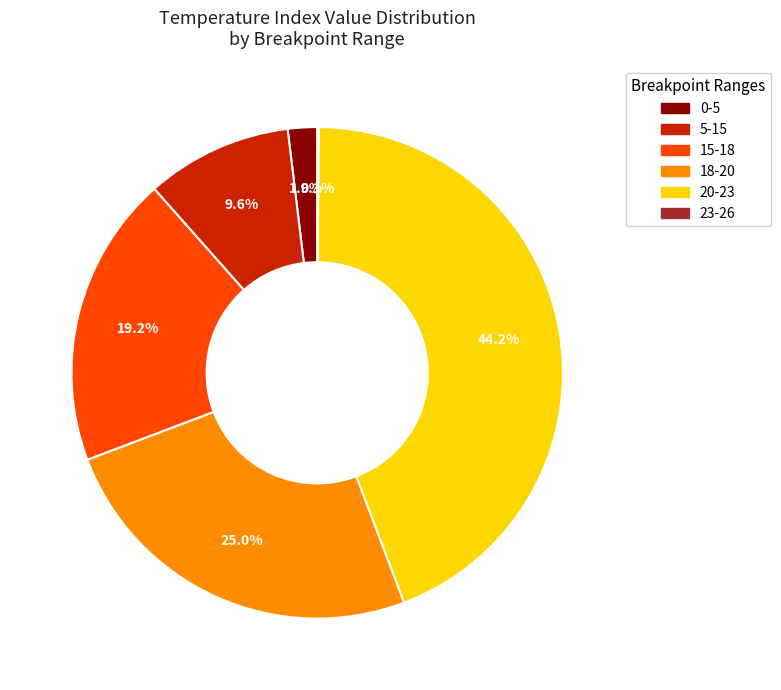

Which category has the biggest portion of the pie?

20-23